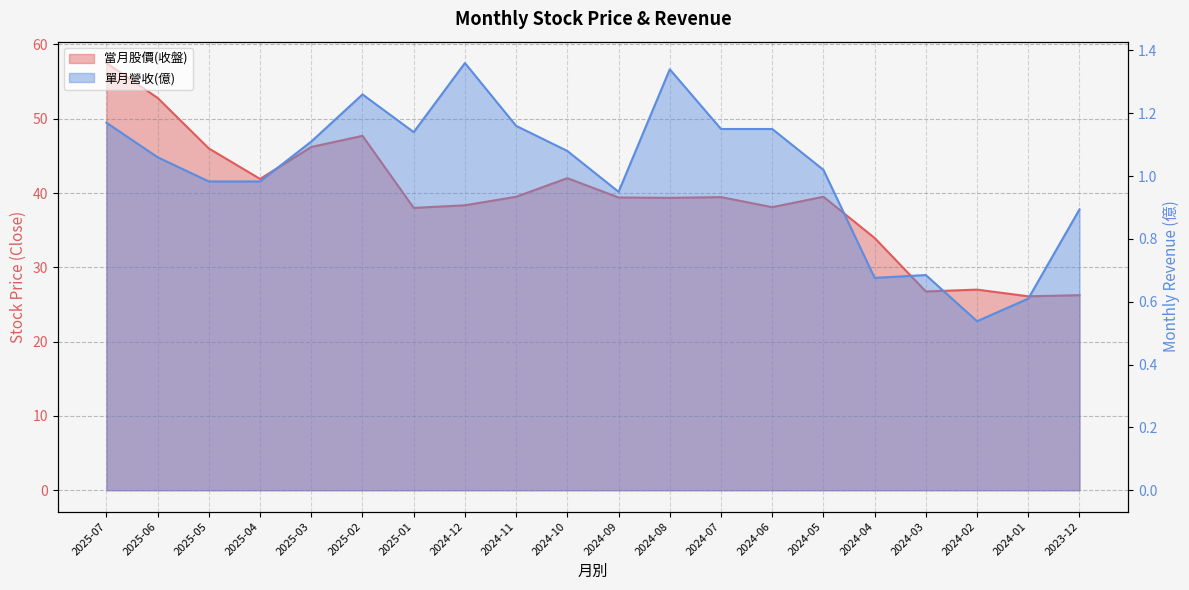

Which has a higher value, 2025-04 or 2025-03?

2025-03